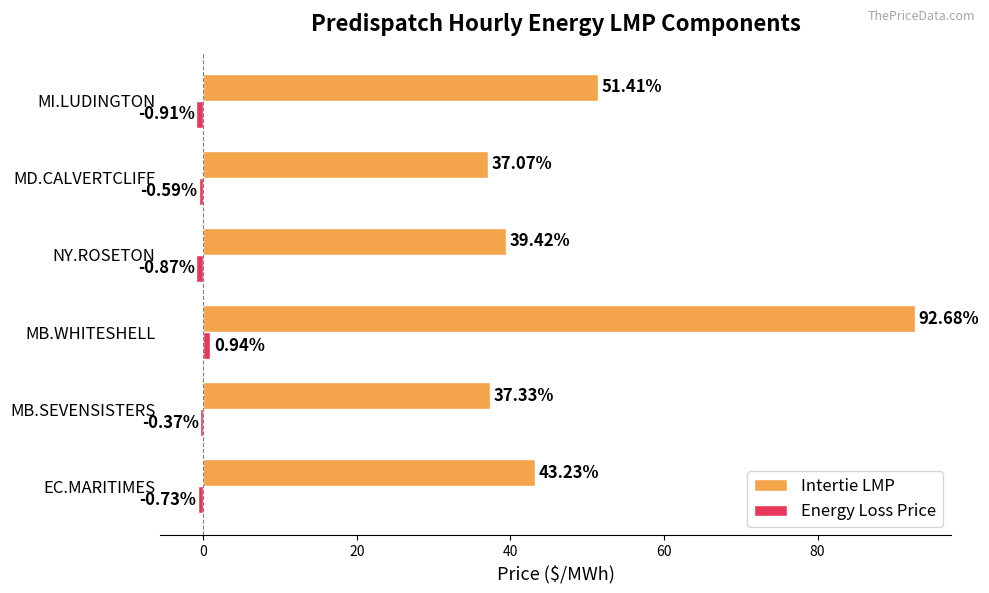

Which series changed the most between EC.MARITIMES and MB.WHITESHELL?

Intertie LMP